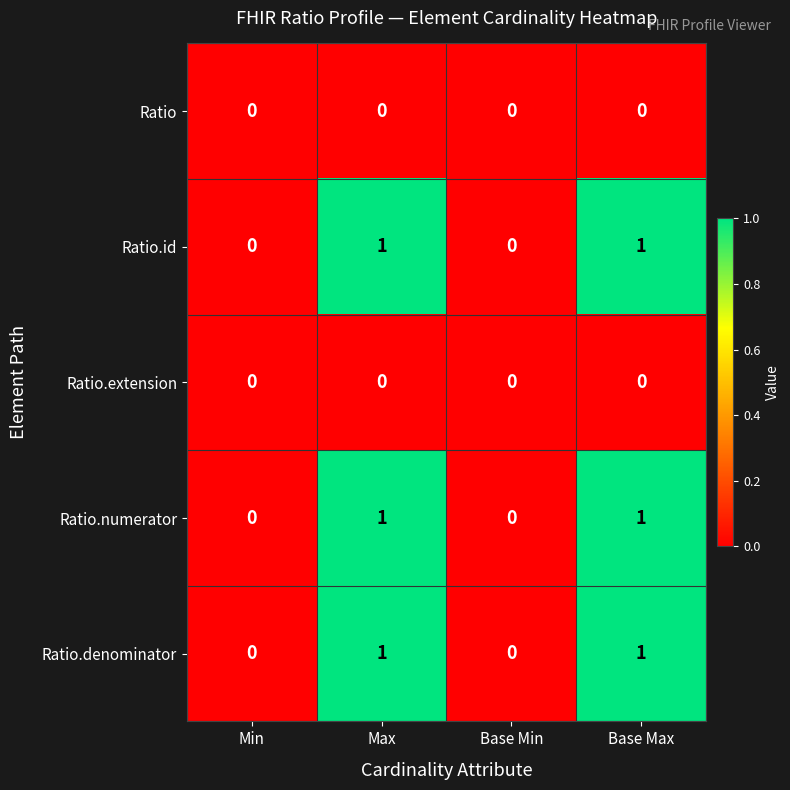

Is it true that Ratio.id equals 1 at Base Max?

True